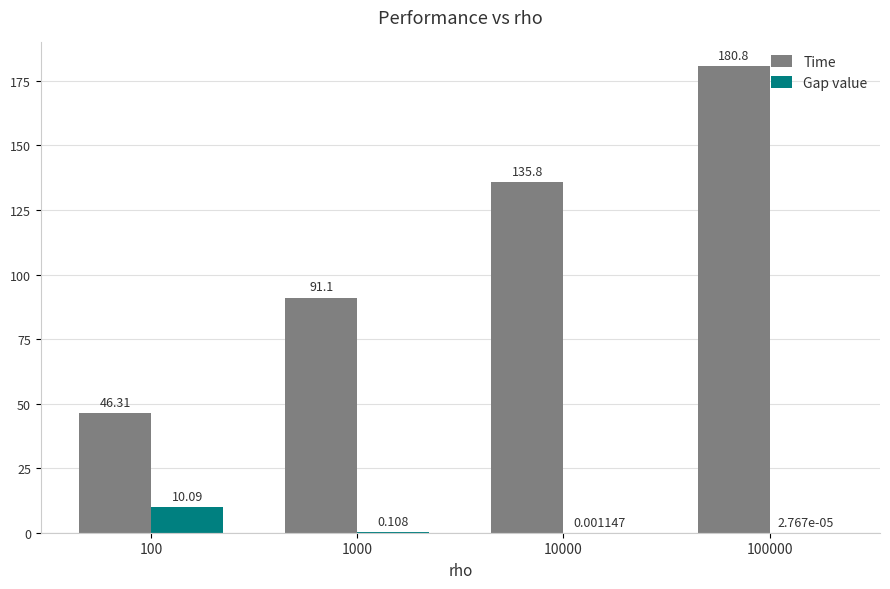

Which series has the largest total across all categories?

Time